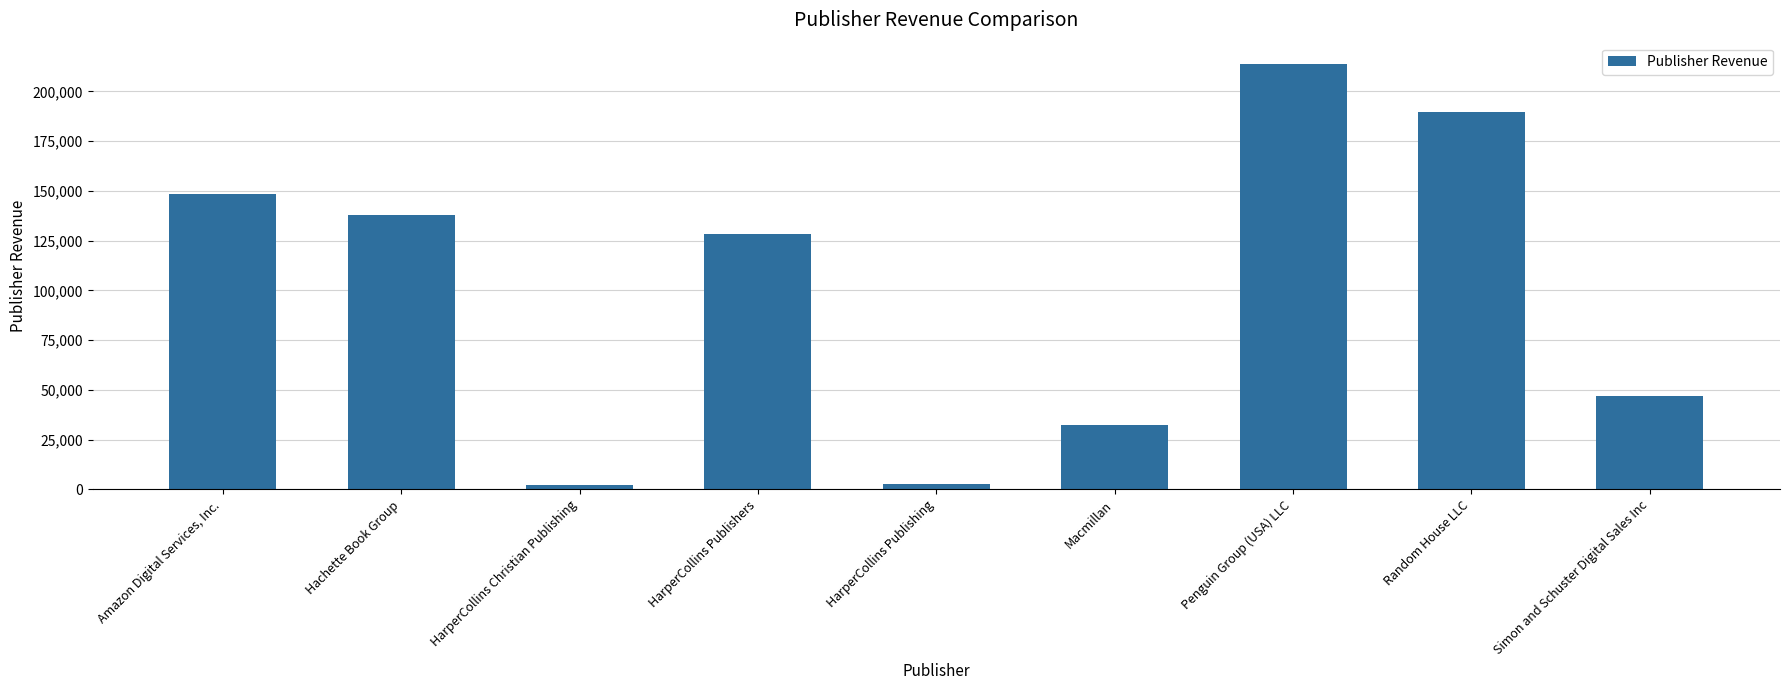

What is the sum of all values?

902310.7